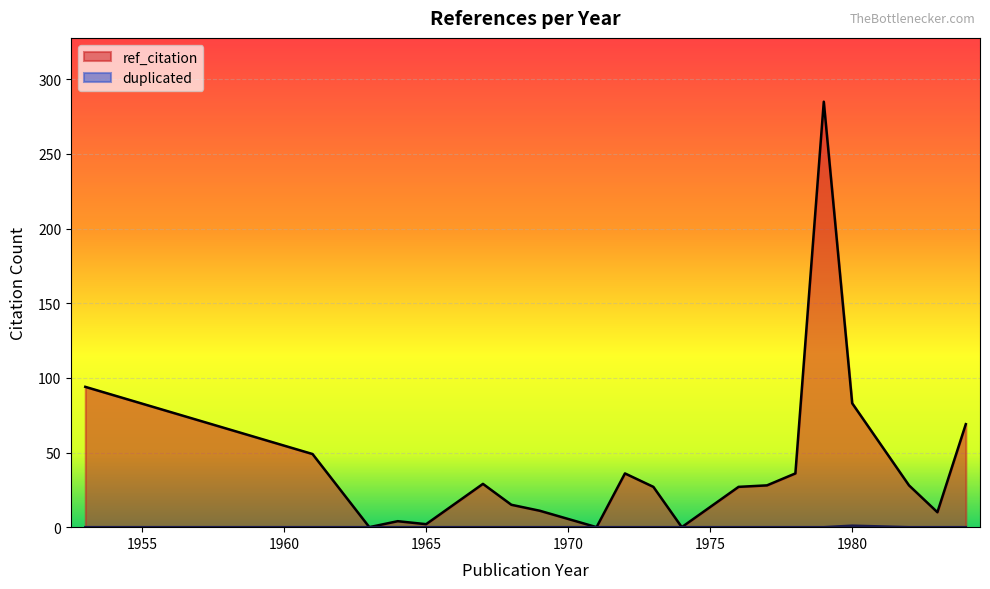

True or false: duplicated and ref_citation intersect in this chart.

False